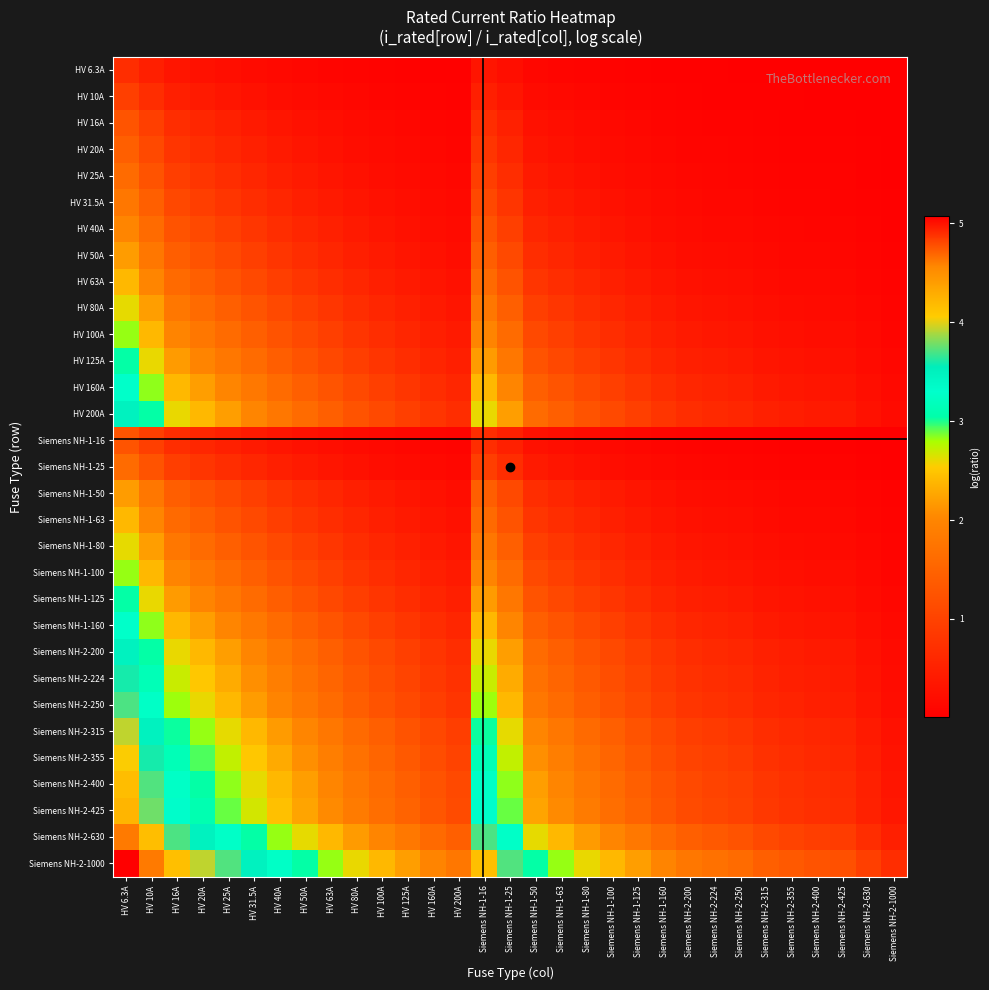

Which has a higher value, Siemens NH-1-160 or HV 20A?

HV 20A